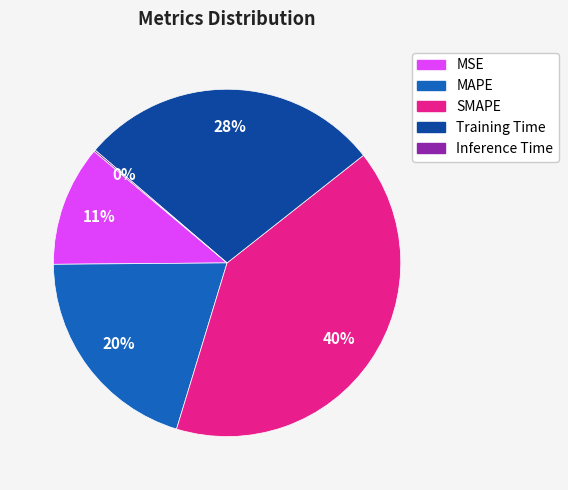

To the nearest percent, what is the average slice percentage?

20%